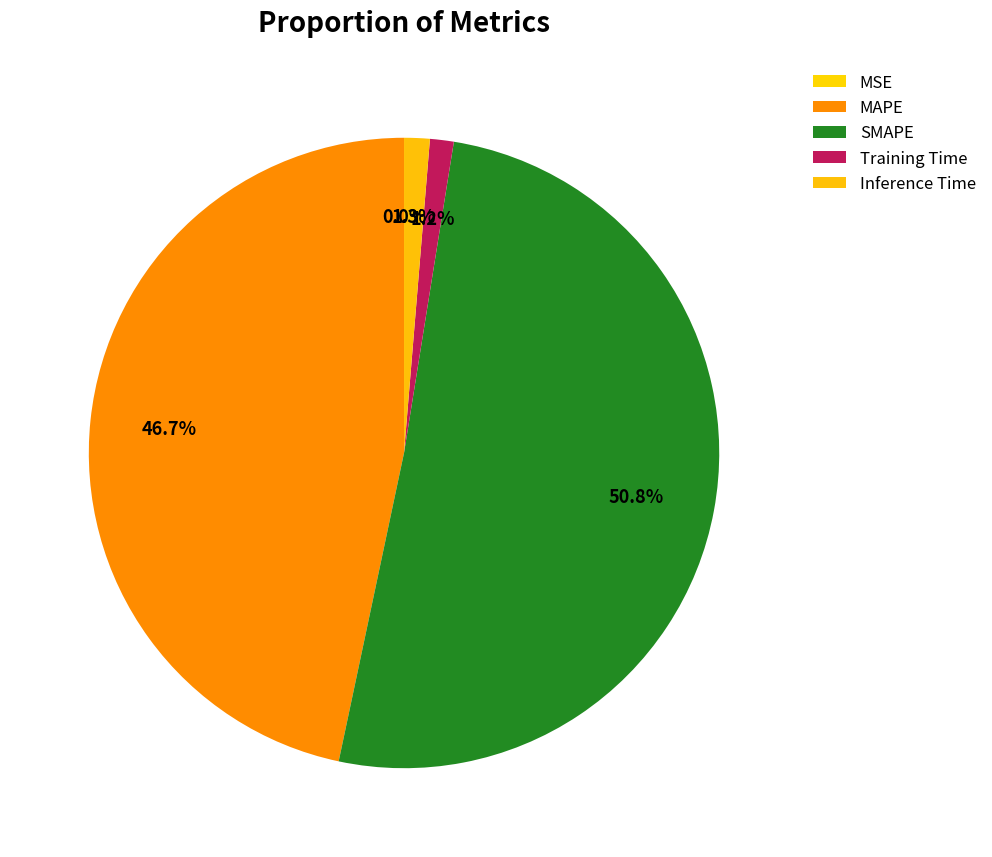

Which category has the smallest portion of the pie?

MSE